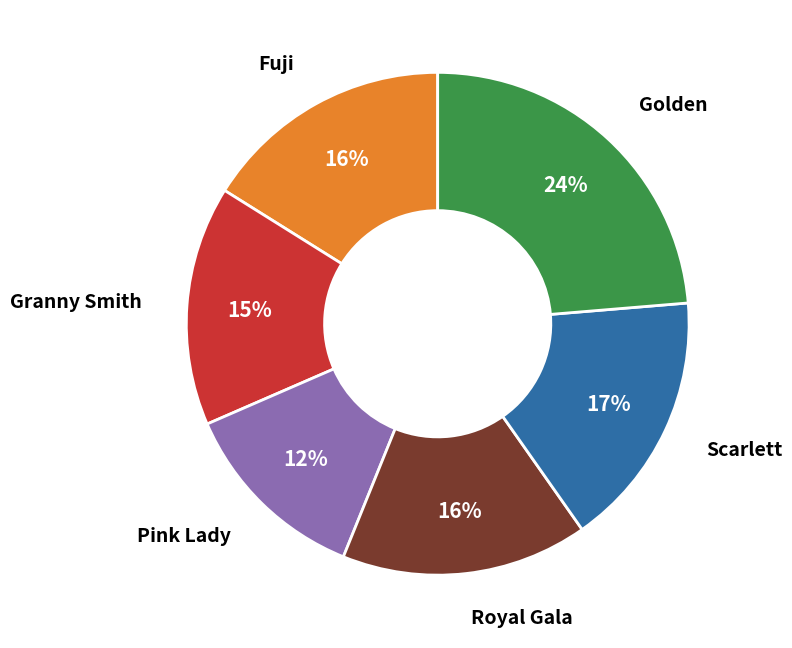

Count the number of slices in the pie.

6